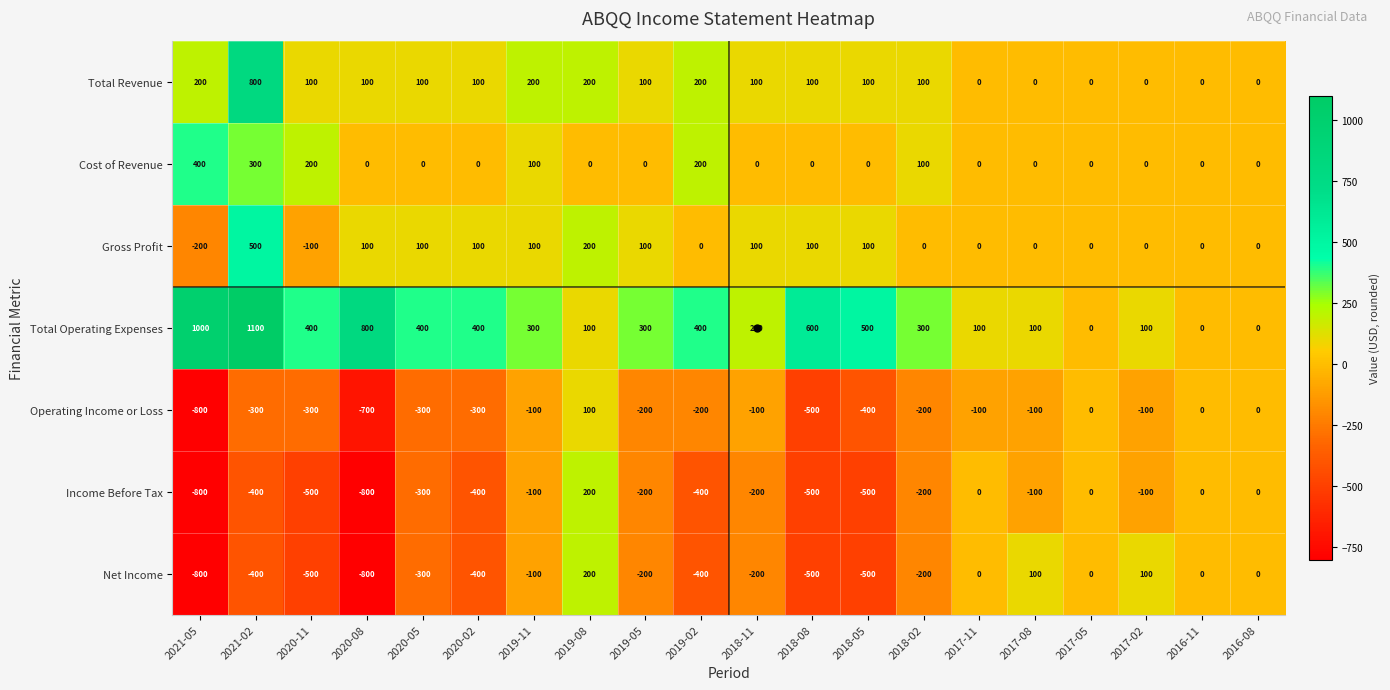

How many data points in Operating Income or Loss are above -200?

9